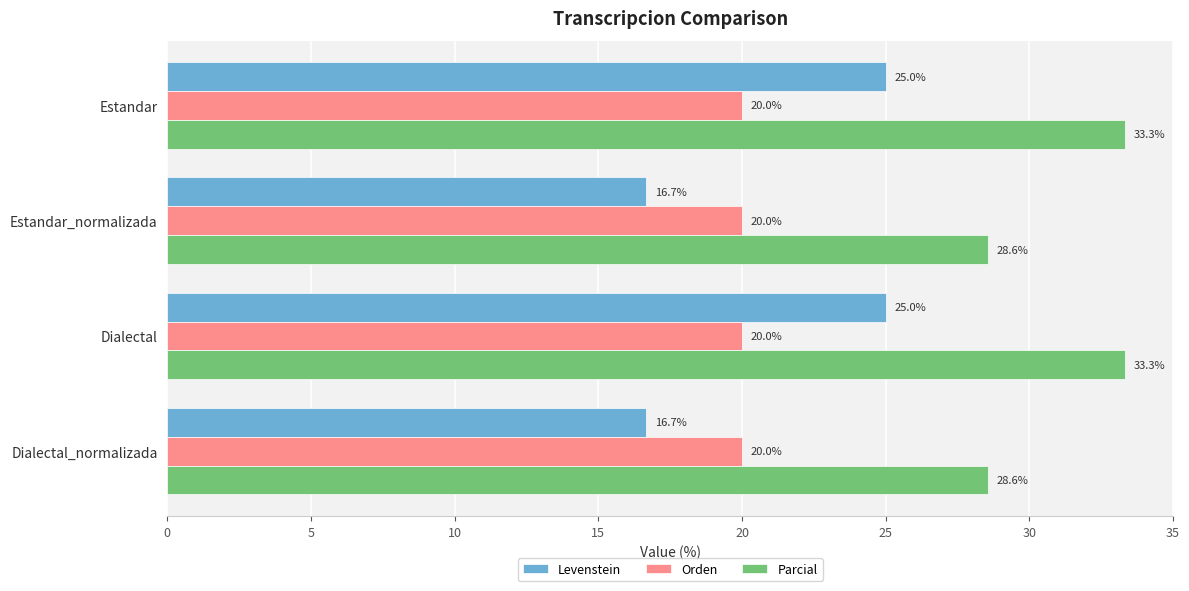

Which series has the largest range (max minus min)?

Levenstein